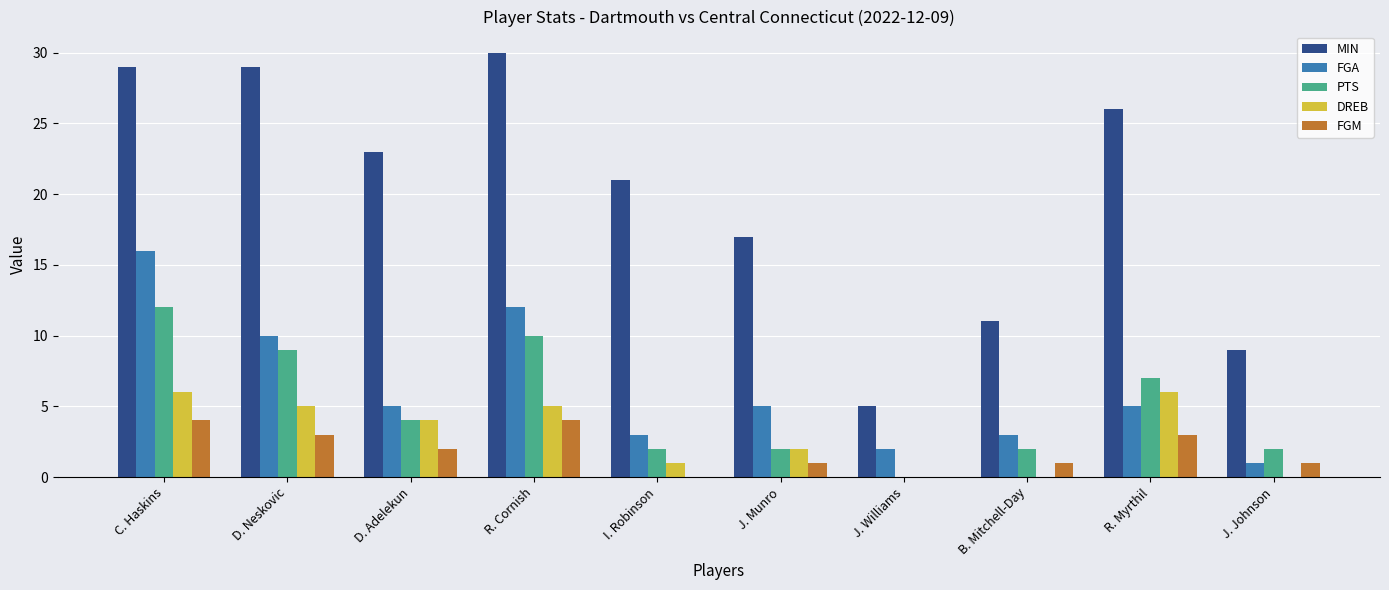

How many categories are shown in the chart?

10